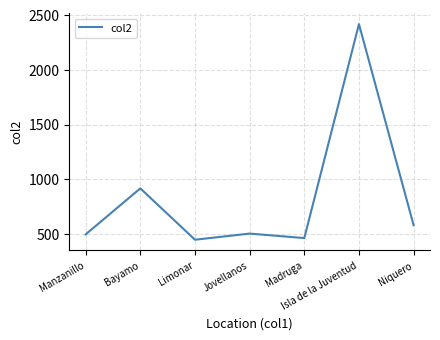

Approximately how many times larger is the value at Limonar compared to Madruga?

1.0